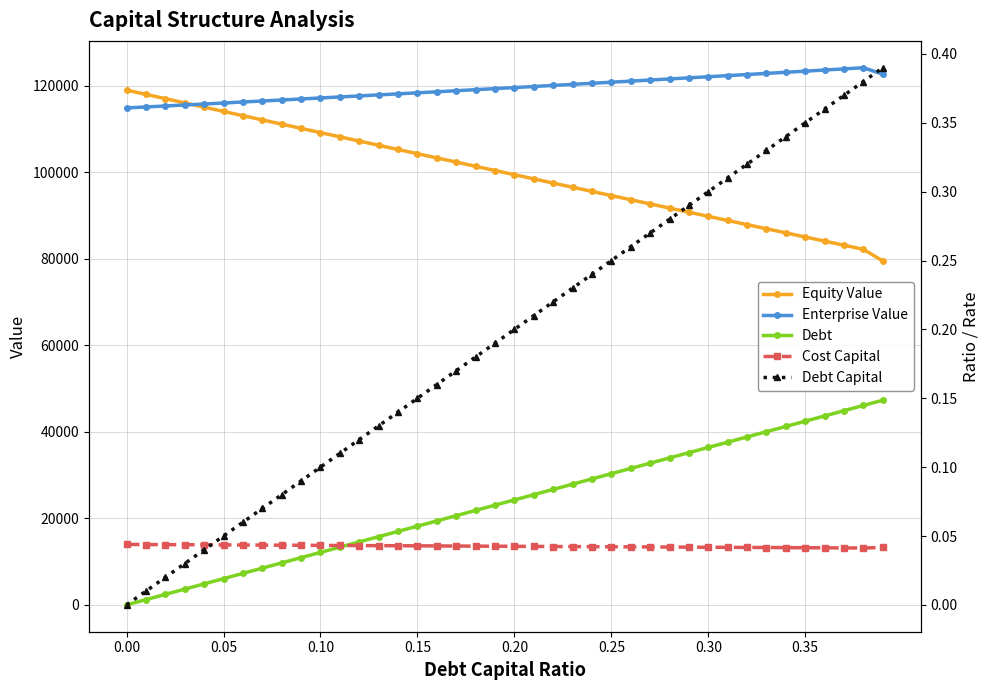

What is the sum of all Cost Capital values?

1.7